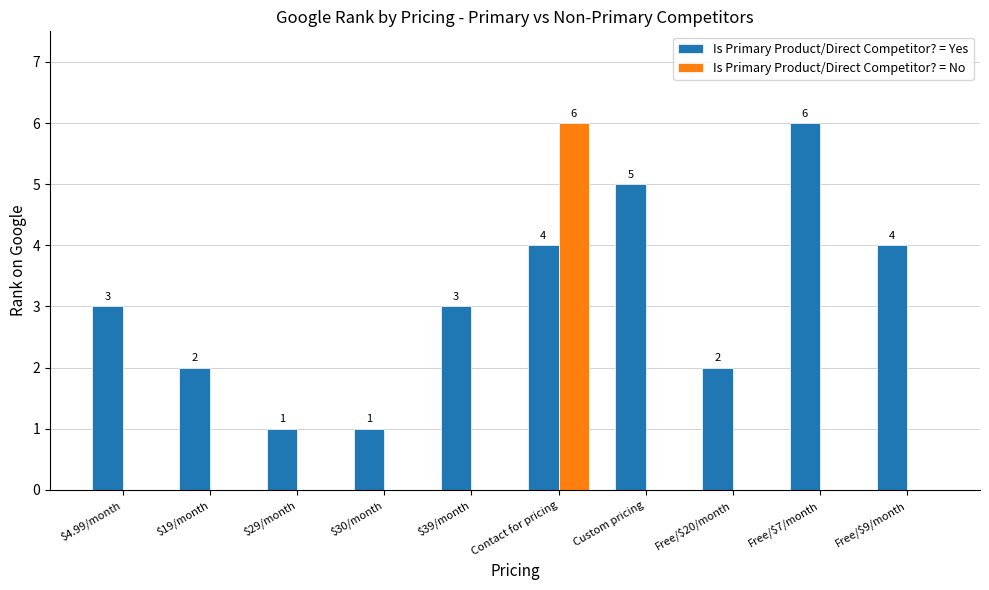

At which category is the sum across all series the highest?

Contact for pricing